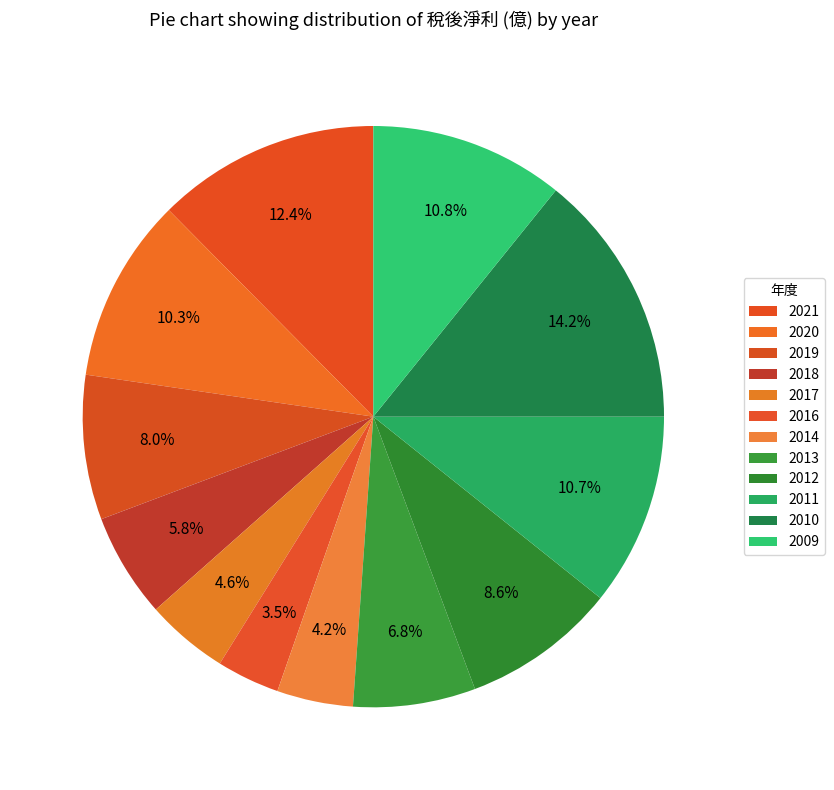

Is it true that 2012 is 15% of the pie?

False